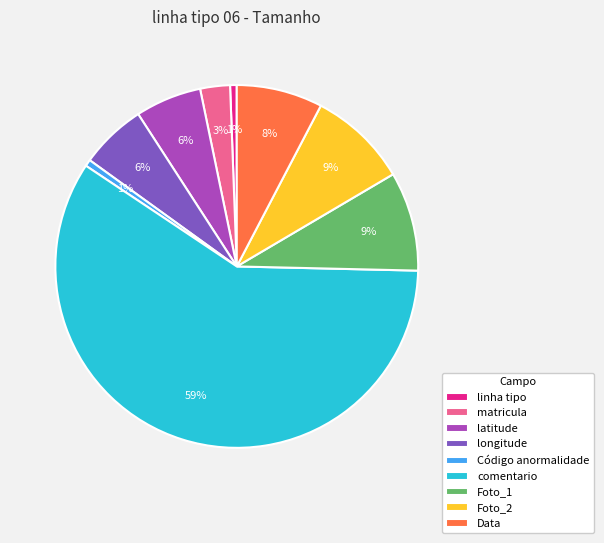

Is the sum of comentario and latitude greater than half?

Yes